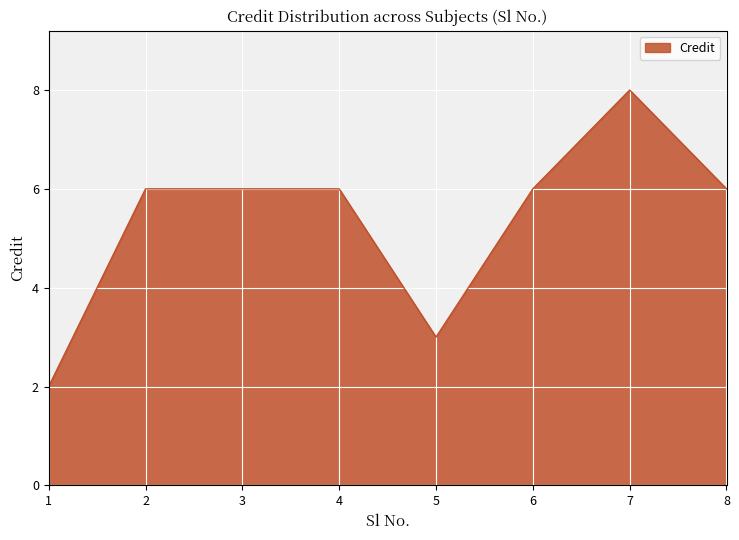

Is it true that the value at 3 is 6?

True